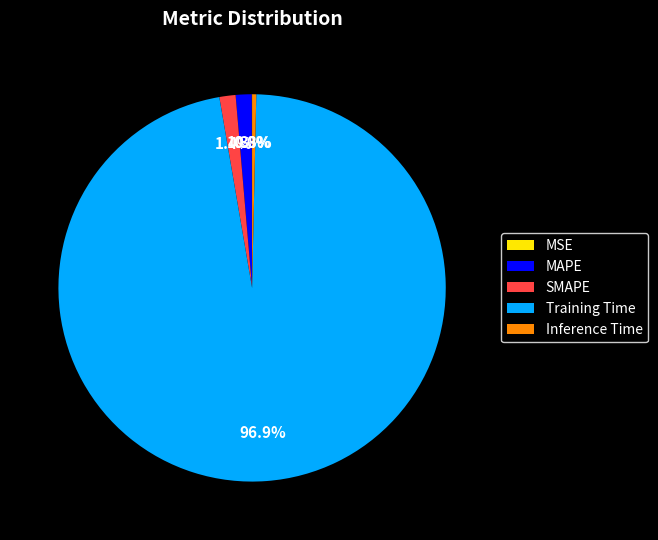

What is the largest slice in the pie chart?

Training Time